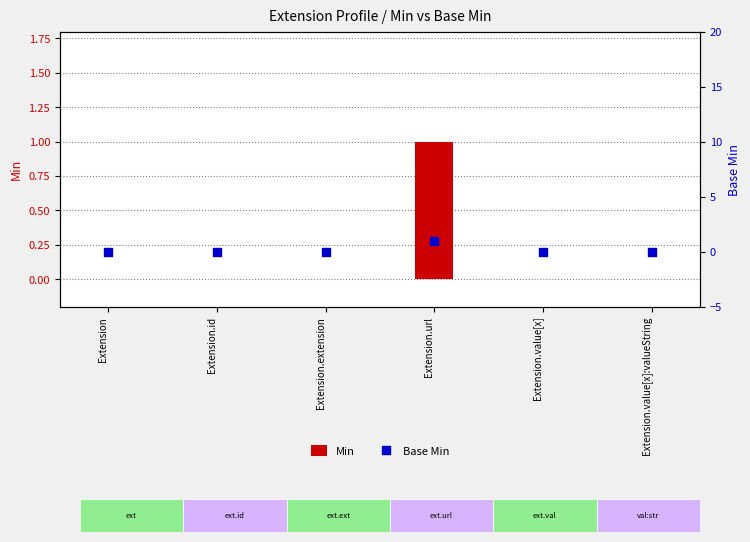

Which series has the widest spread of Y values?

Min